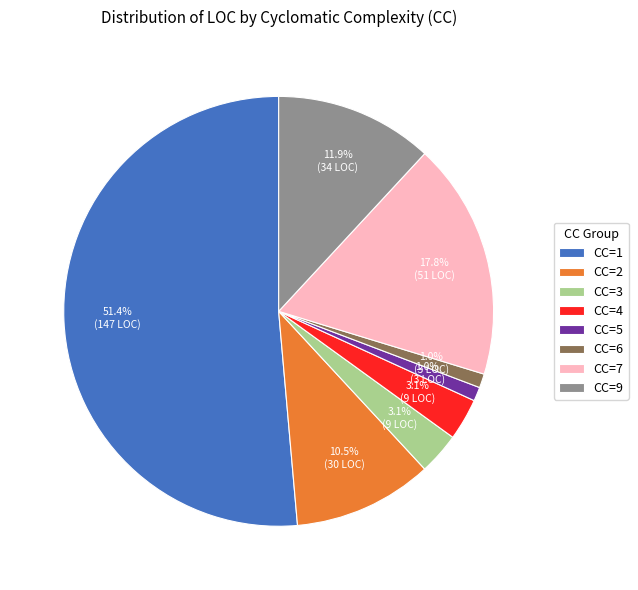

Approximately how many times larger is the value at CC=7 compared to CC=2?

1.7